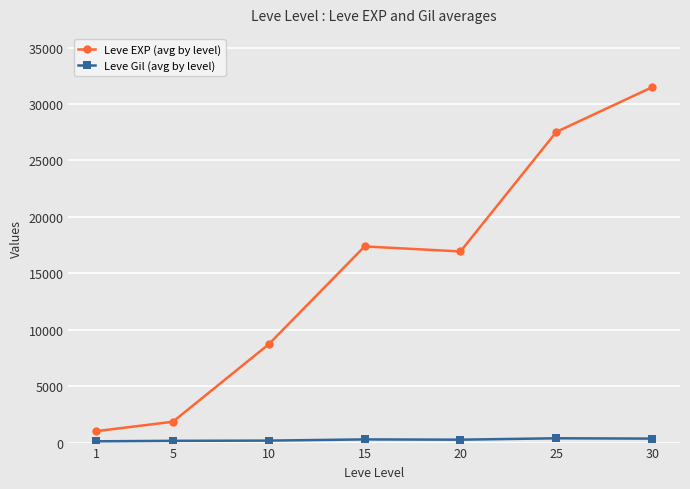

List the labels in order of Leve EXP (avg by level) value, largest first.

30, 25, 15, 20, 10, 5, 1